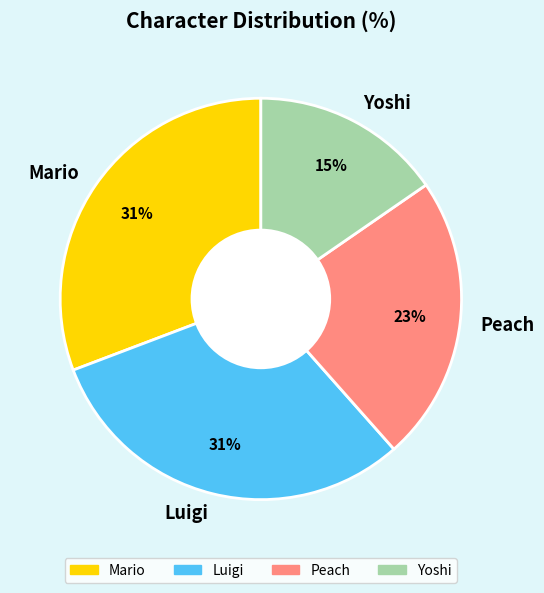

Count the number of slices in the pie.

4